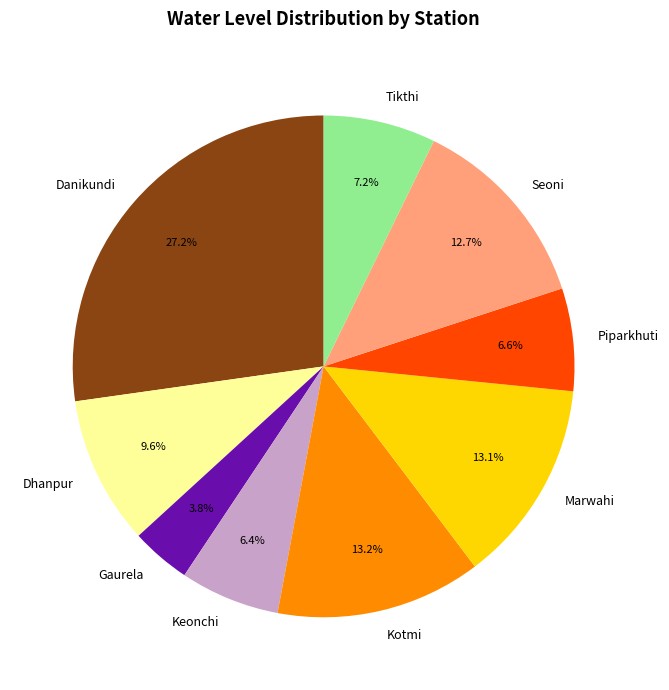

What is the largest slice in the pie chart?

Danikundi